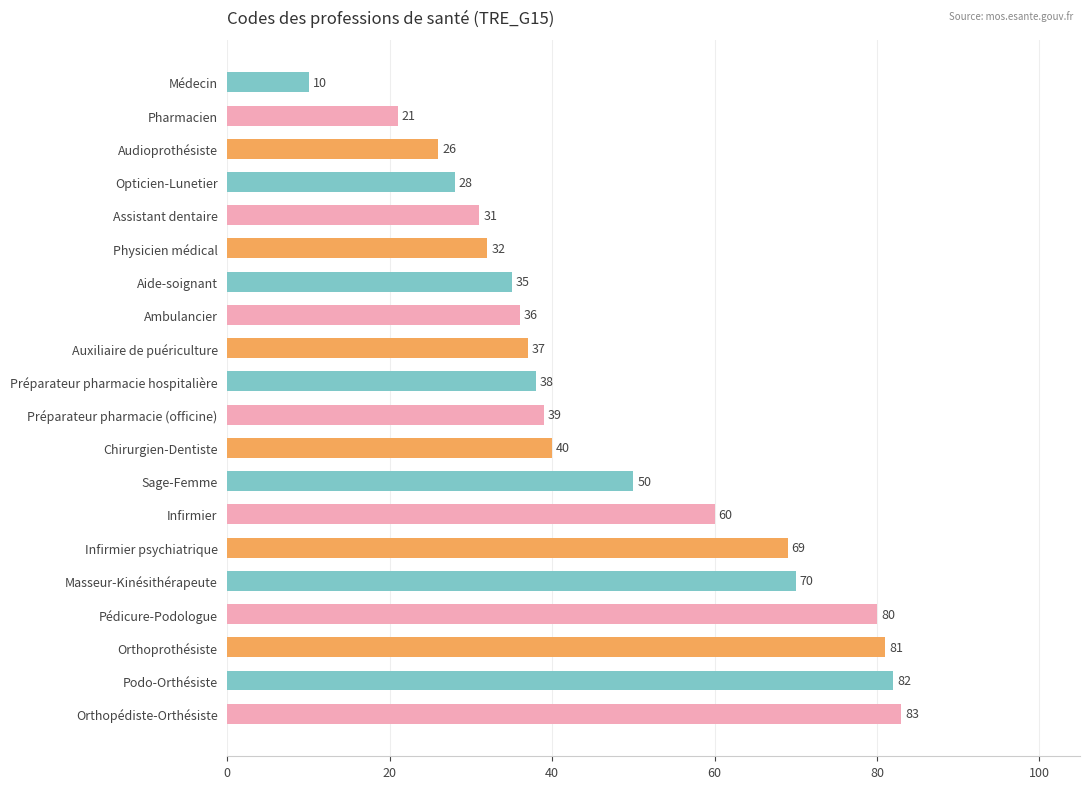

Are the bars grouped side by side (vs. stacked)?

No